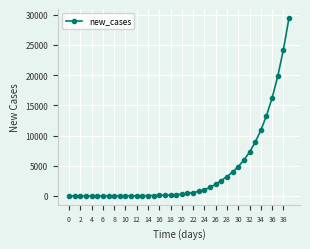

What is the sum of all values?

157454.6